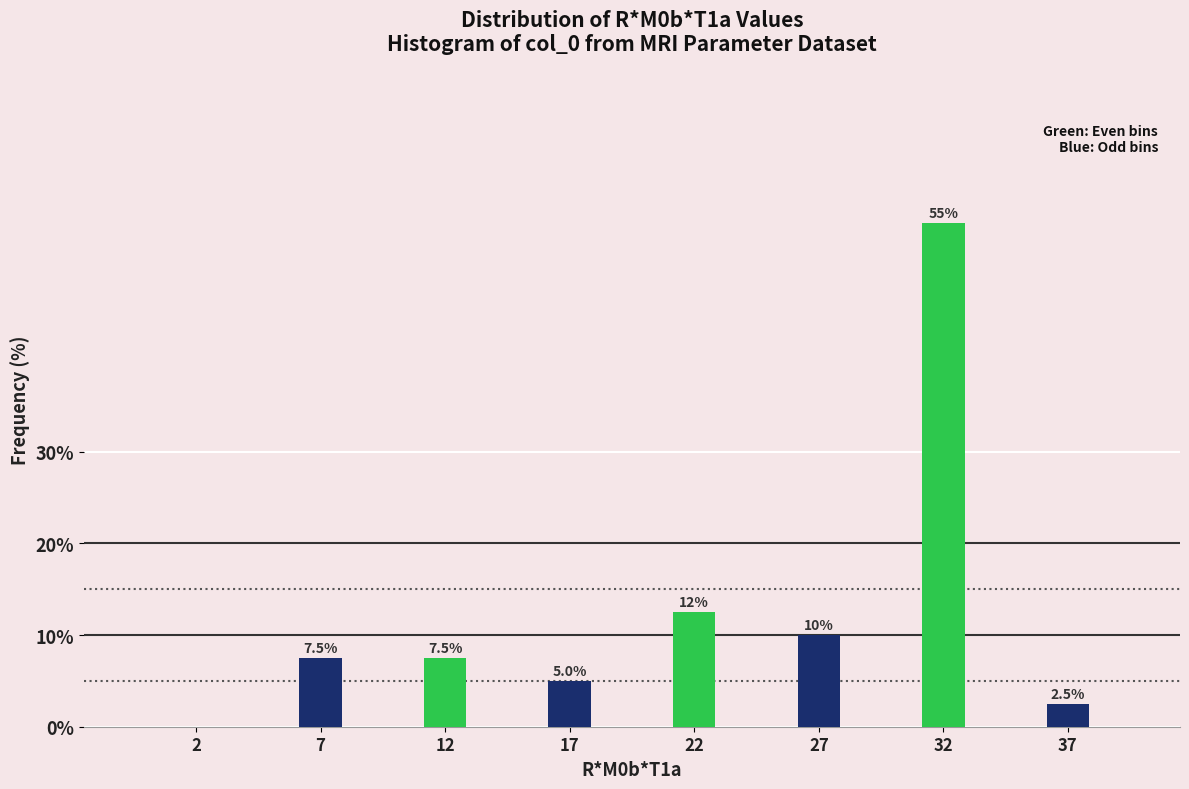

Reading right to left, transcribe all the data shown in this chart.

37=2.5	32=55.0	27=10.0	22=12.5	17=5.0	12=7.5	7=7.5	2=0.0